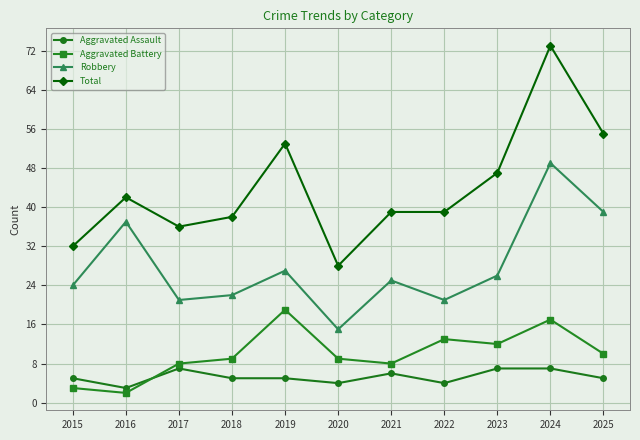

Is the value of Aggravated Assault at 2018 greater than the value of Aggravated Battery at 2016?

Yes